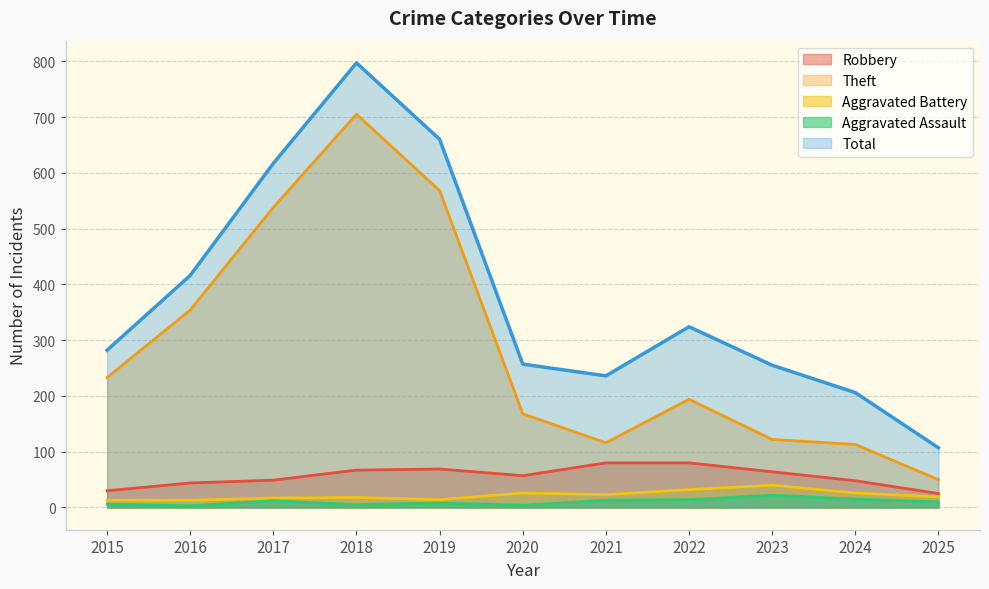

What is the difference between the Aggravated Assault values at 2020 and 2018?

1